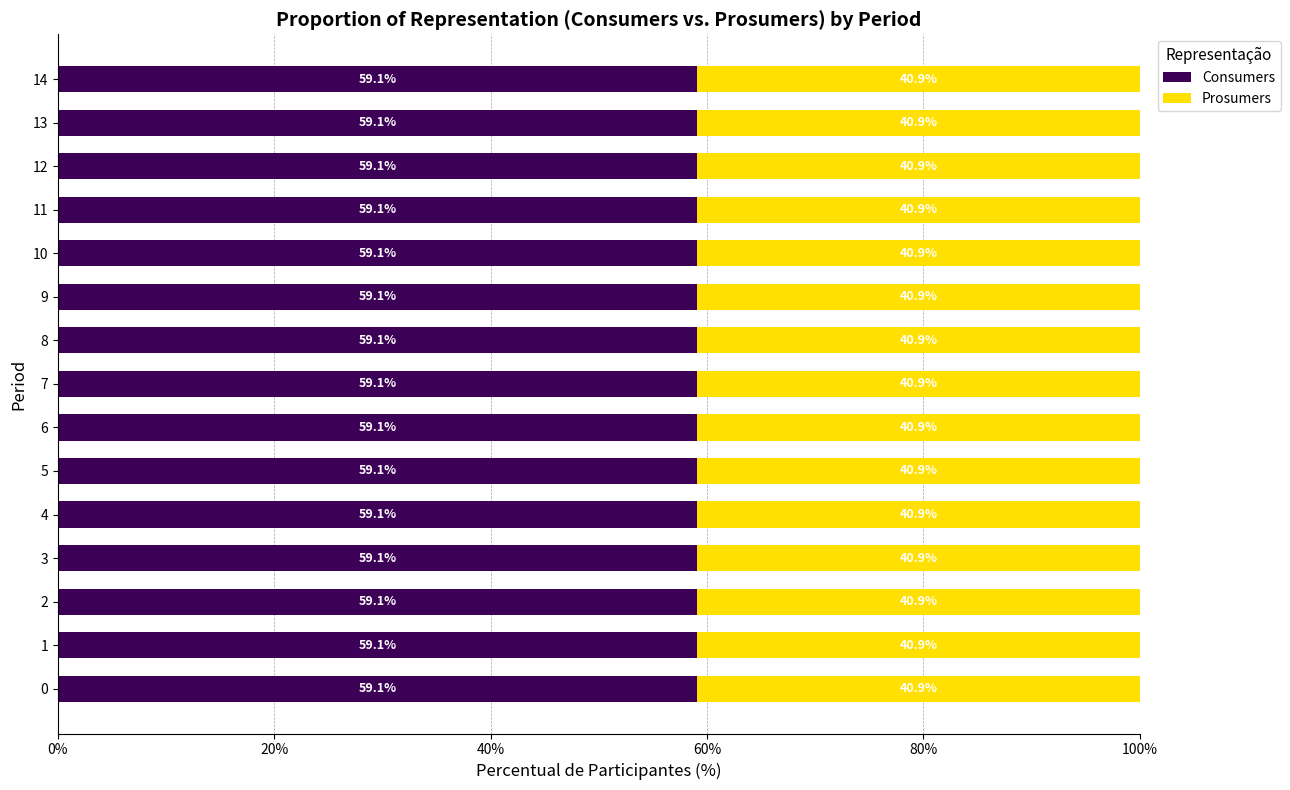

What are all the series names shown in the legend?

Consumers, Prosumers